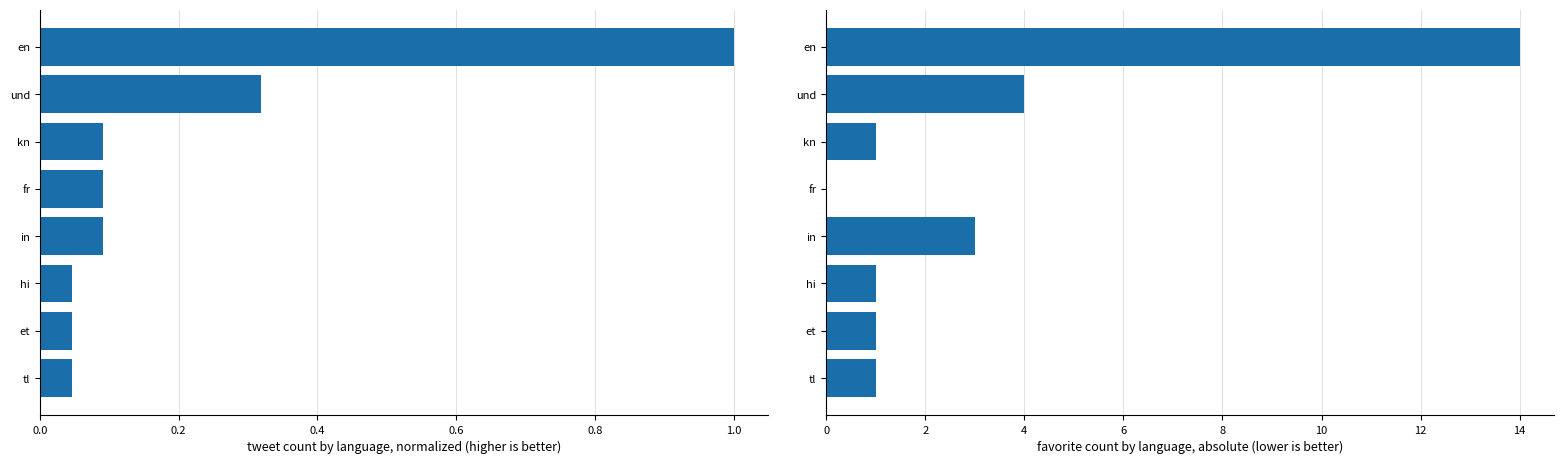

What is the sum of all tweet_count_normalized values?

1.7